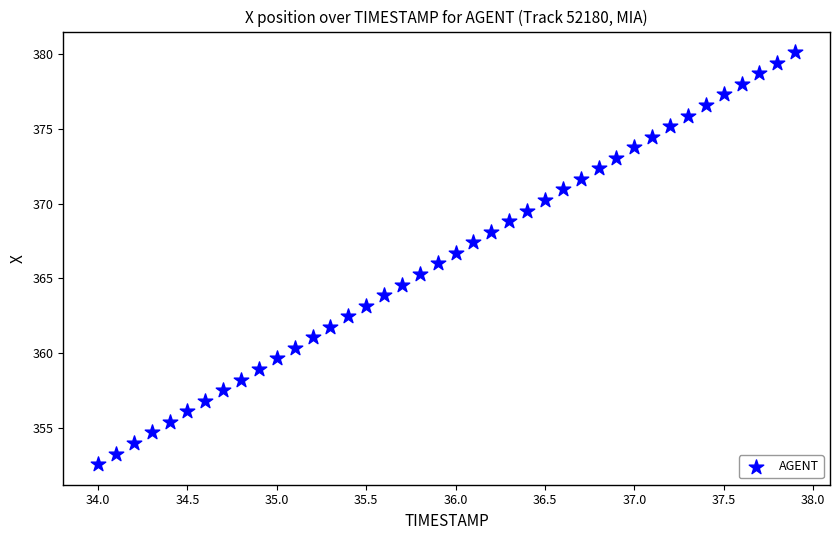

What is the range of X values (max minus min)?

3.9